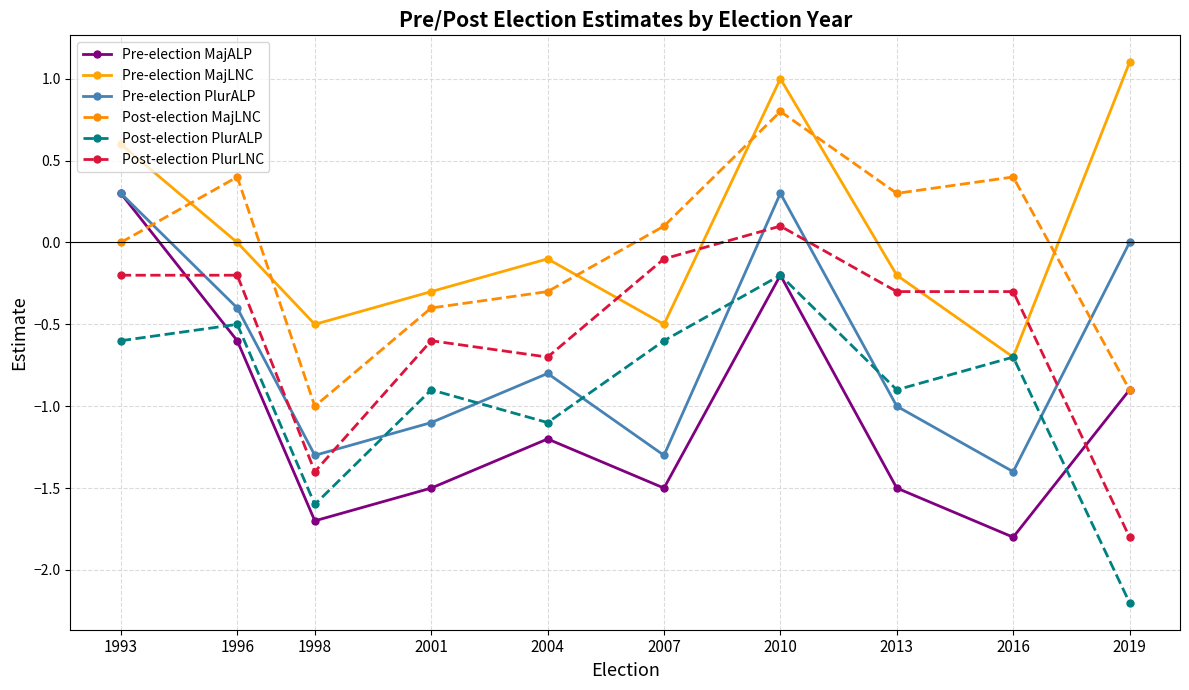

What is the spread (max minus min) of values at 1998?

1.2